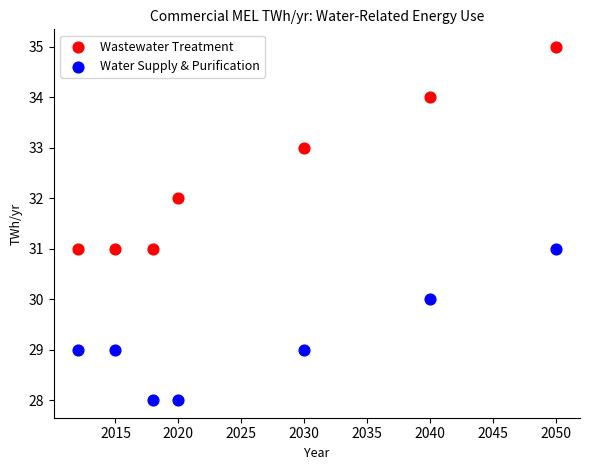

Which series contains the highest Y value?

Wastewater Treatment